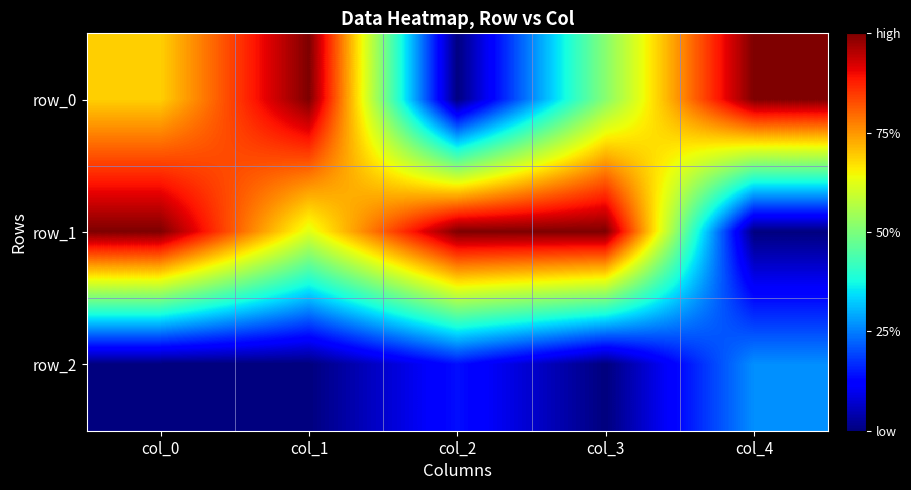

The row_0 series shows 1.0 at col_1. True or false?

True